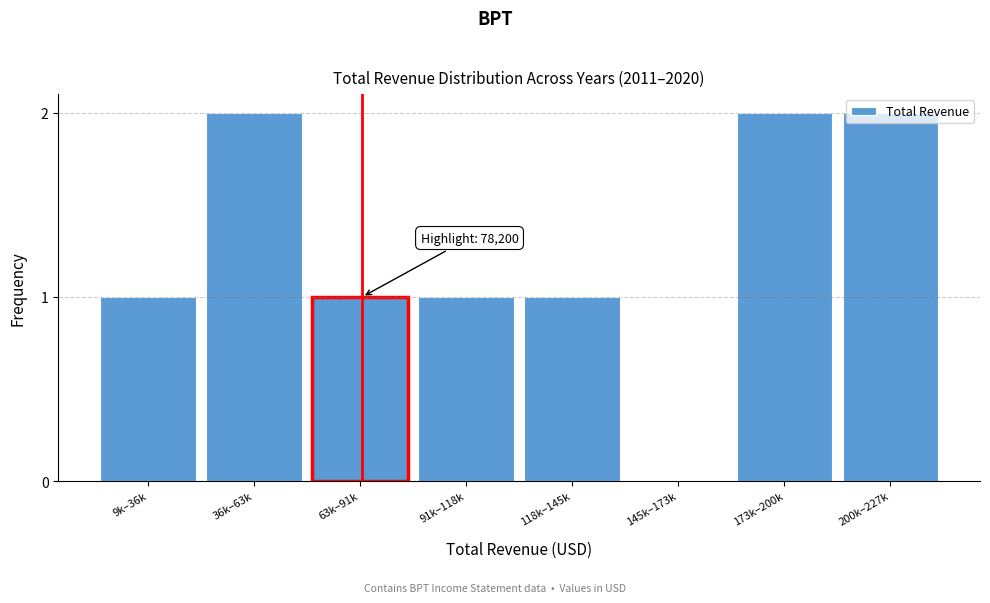

What is the sum of the values at 9k–36k and 200k–227k?

3